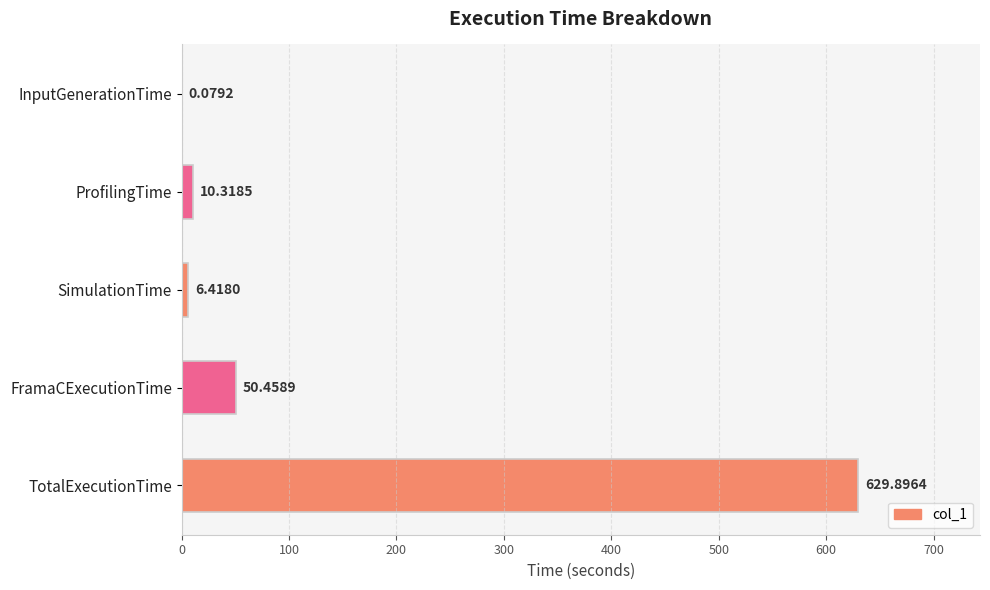

Which has a higher value, InputGenerationTime or ProfilingTime?

ProfilingTime